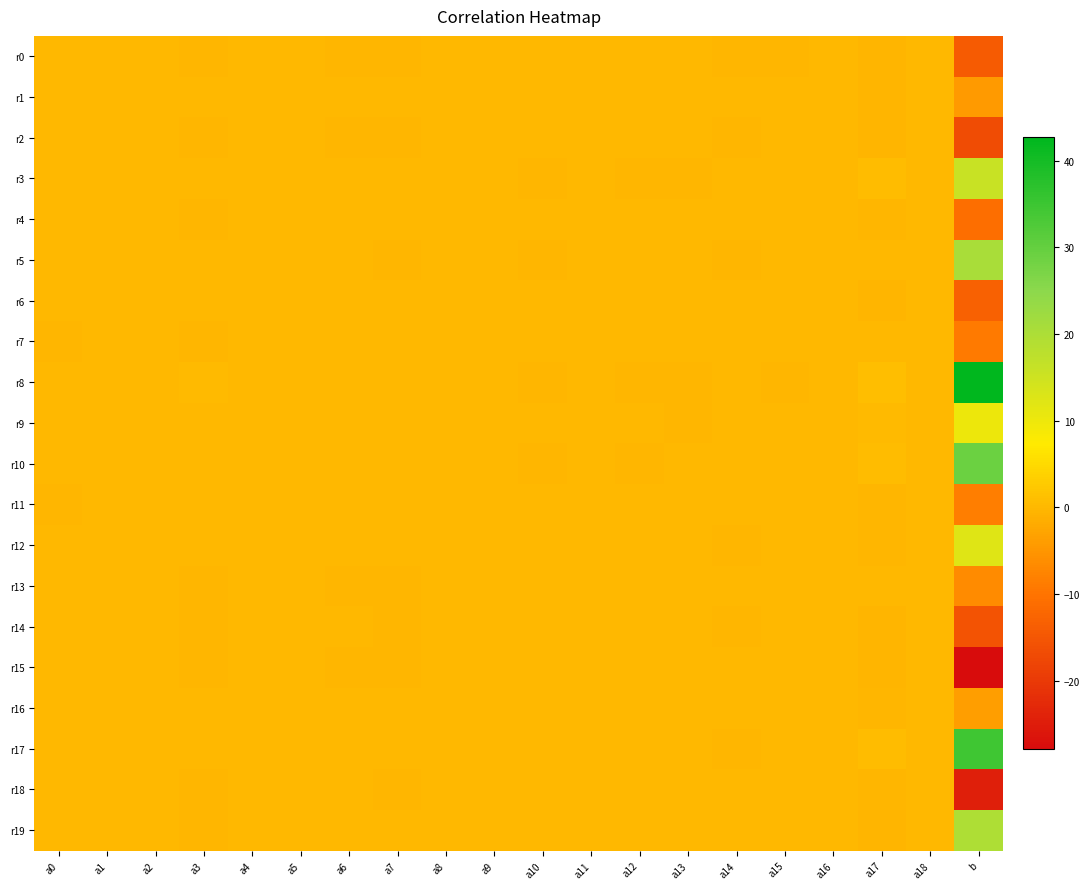

List the series in order of their peak value, lowest first.

r7, r18, r11, r4, r14, r16, r13, r0, r15, r1, r2, r6, r9, r12, r3, r19, r5, r10, r17, r8